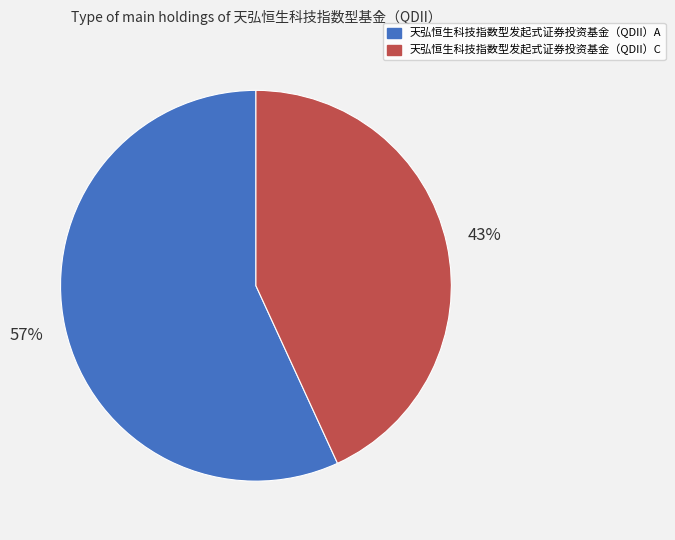

To the nearest percent, what is the difference between the 天弘恒生科技指数型发起式证券投资基金（QDII）C and 天弘恒生科技指数型发起式证券投资基金（QDII）A slice percentages?

14%